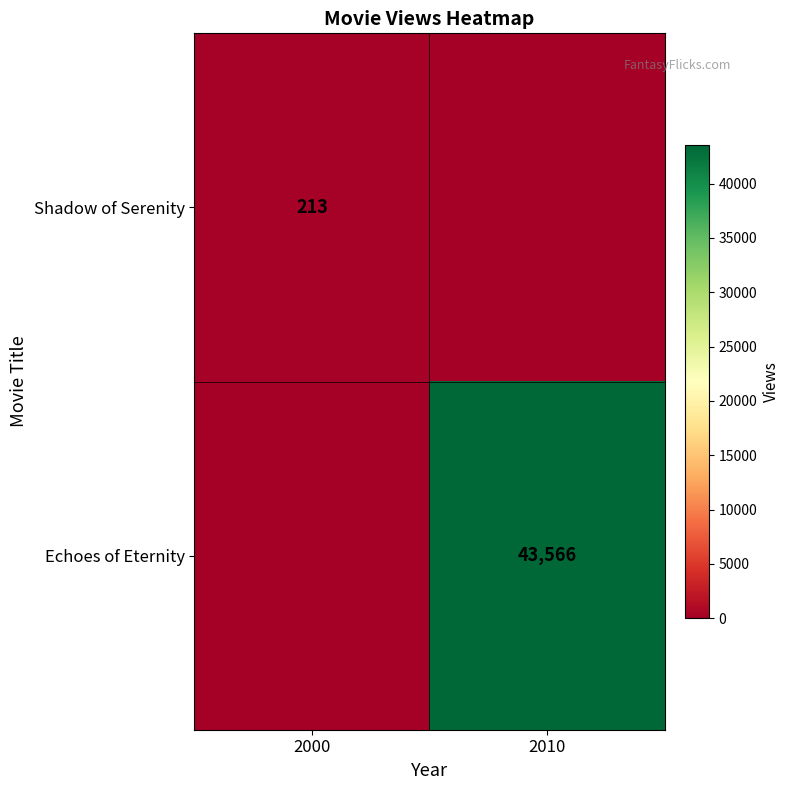

True or false: Shadow of Serenity has a value of 213 at 2000.

True